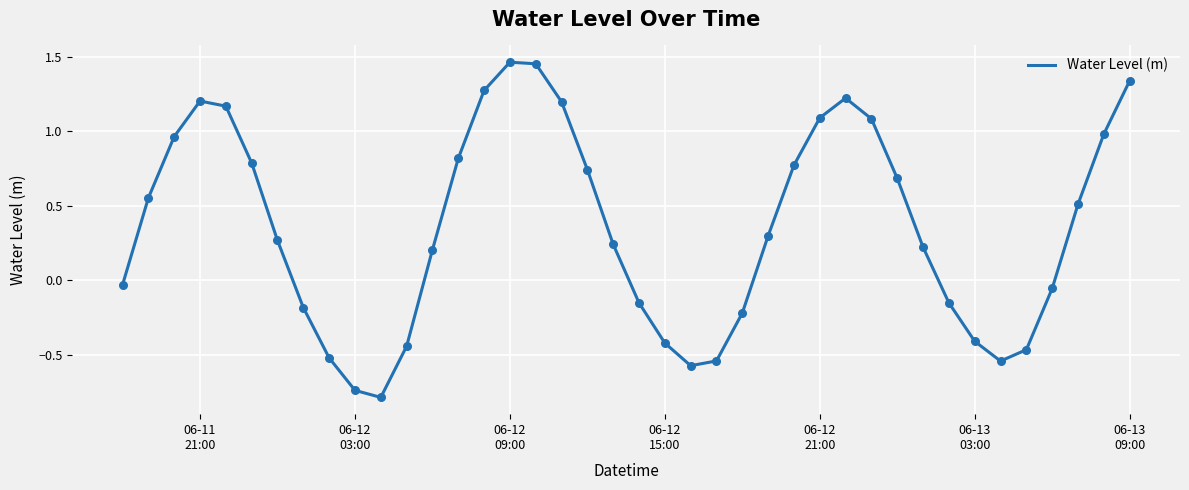

What is the minimum value shown in the chart?

-0.8